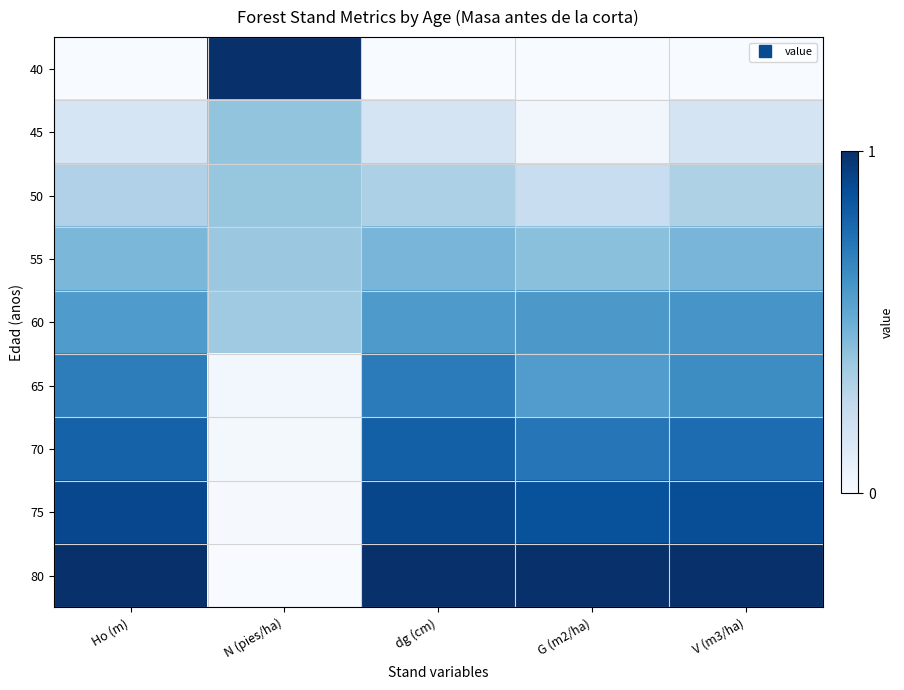

Rank the series by their maximum value, from lowest to highest.

50, 45, 55, 60, 65, 70, 75, 40, 80